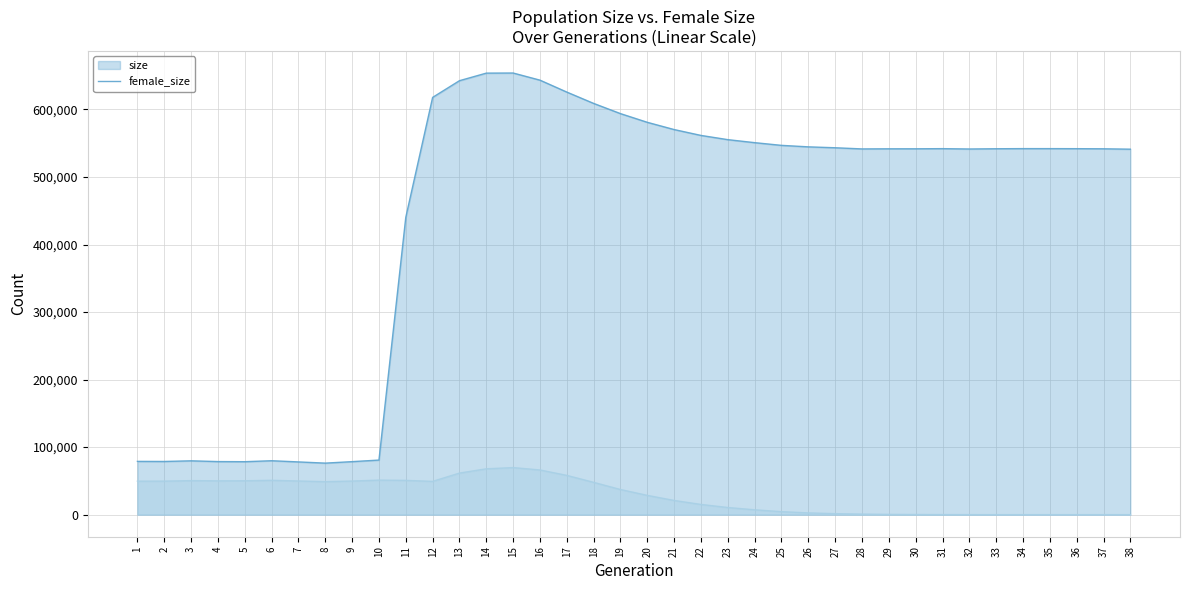

Which series has the largest range (max minus min)?

size (line)